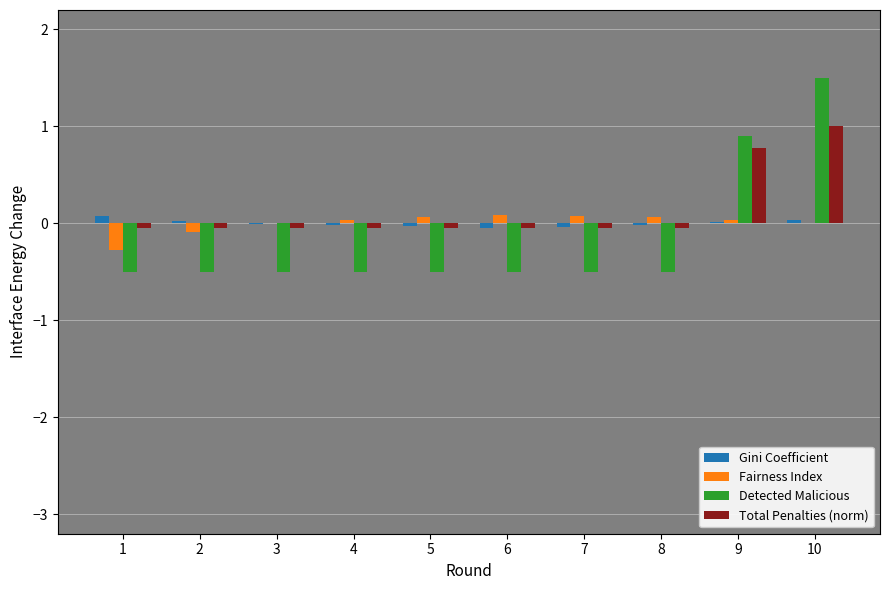

The Detected Malicious series shows -0.9 at 5. True or false?

False